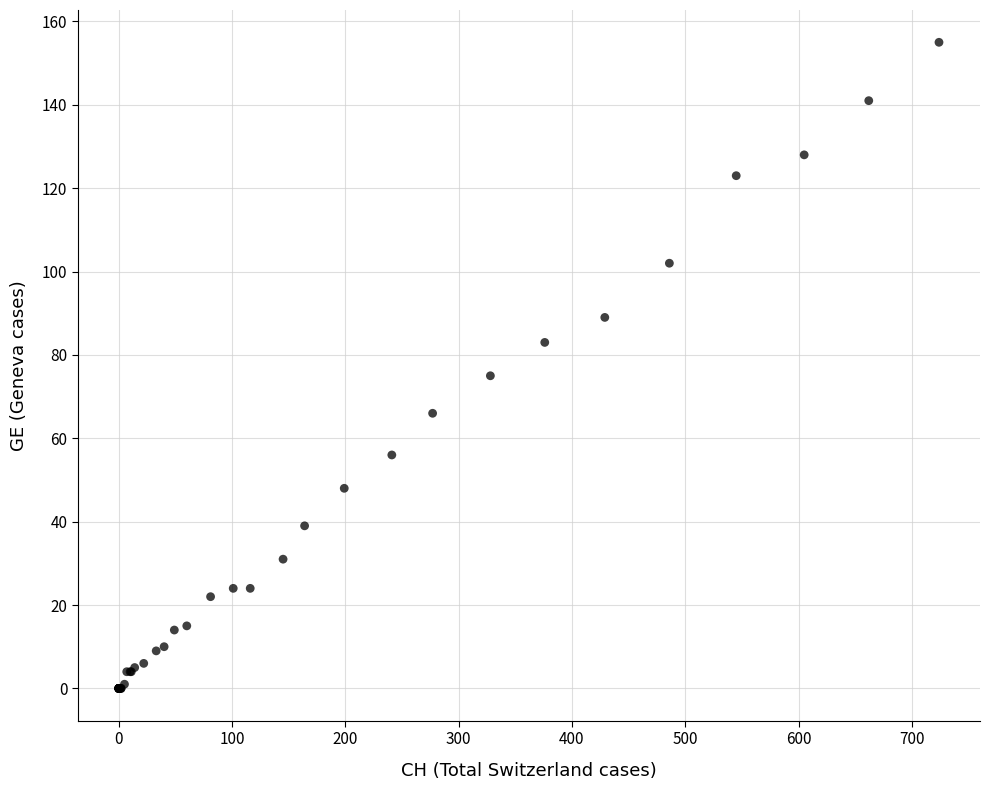

What Y value in the scatter plot is closest to 77?

75